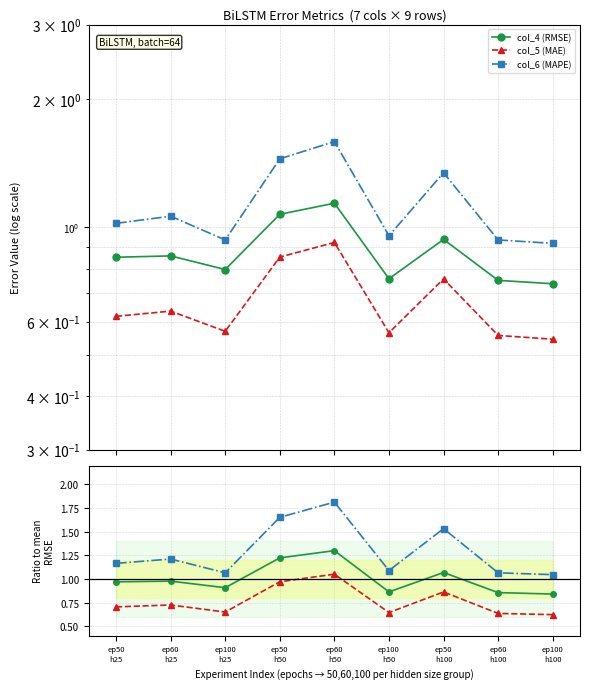

List the labels in order of col_6 (MAPE) value, smallest first.

ep100
h100, ep100
h25, ep60
h100, ep100
h50, ep50
h25, ep60
h25, ep50
h100, ep50
h50, ep60
h50